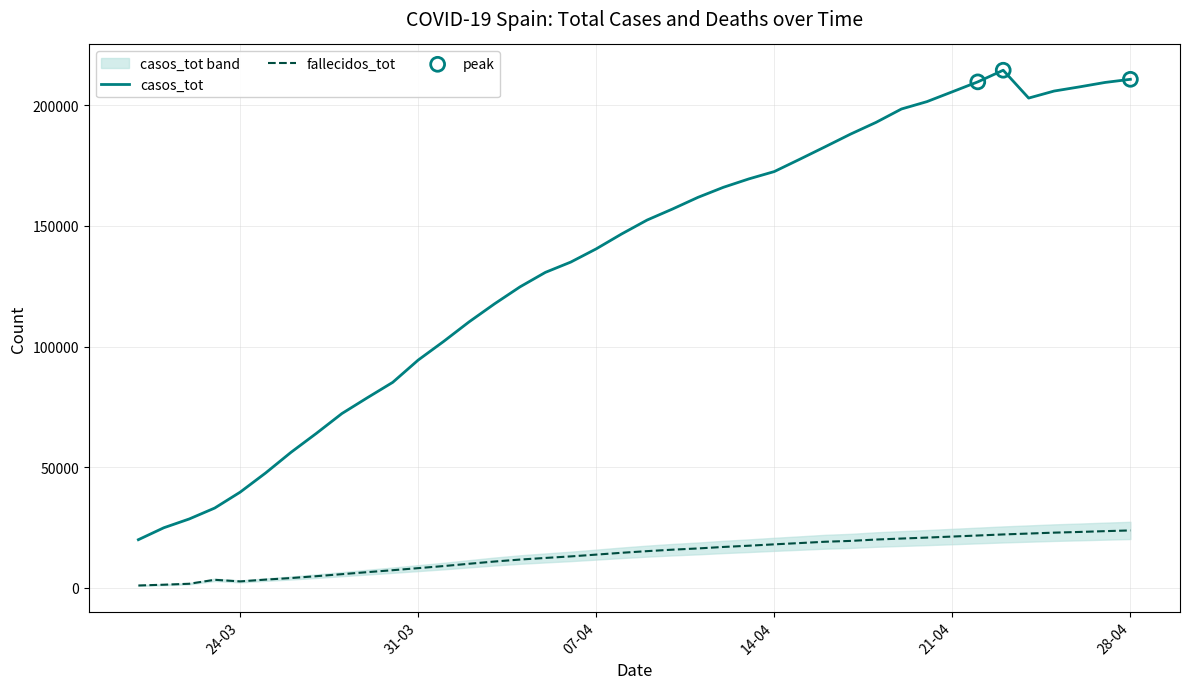

What is the minimum value for casos_tot?

19980